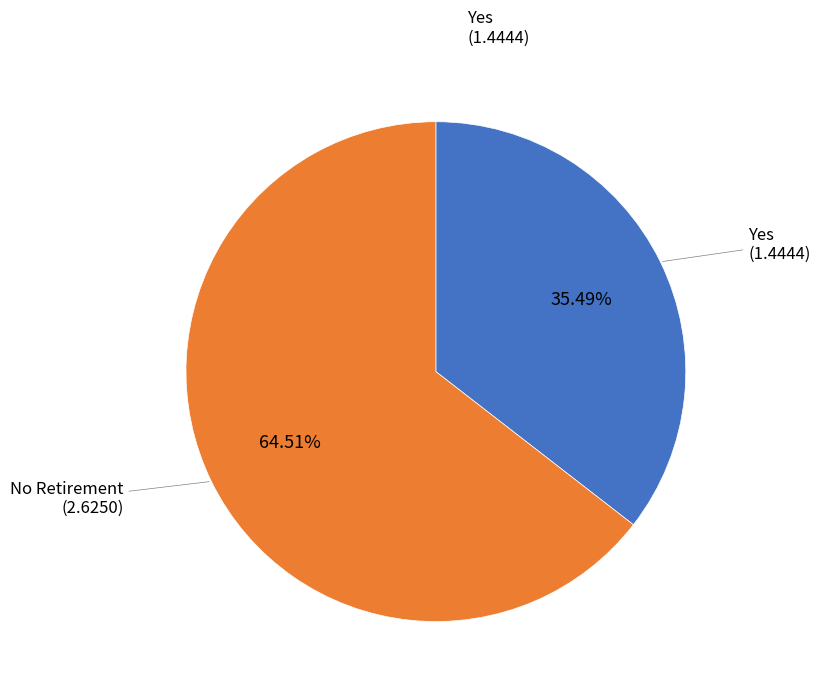

Is there a majority slice in this chart?

Yes